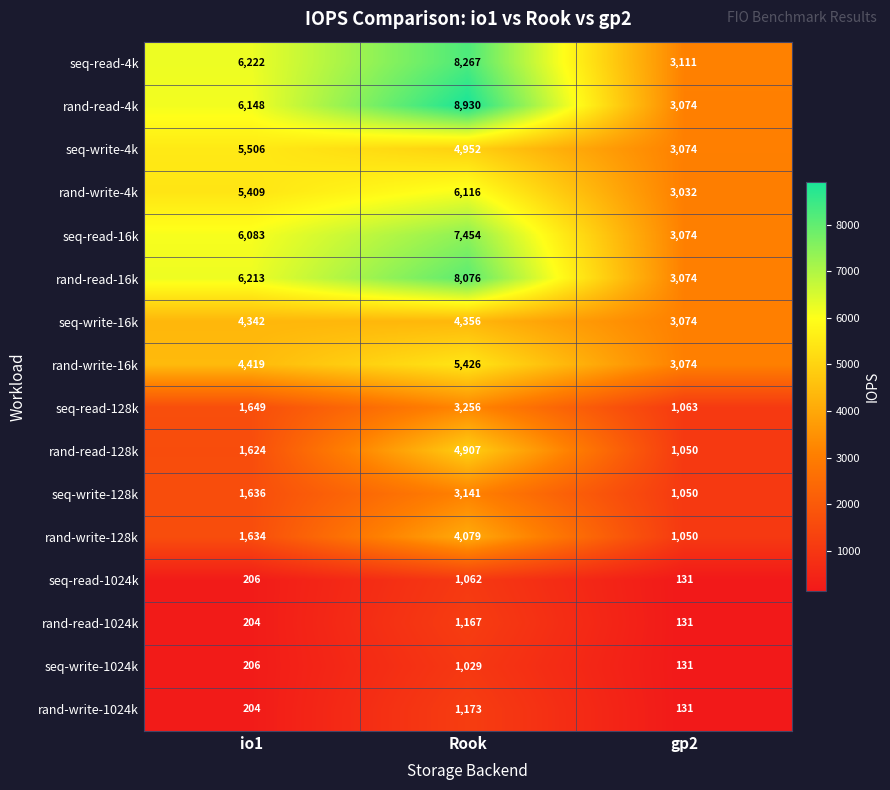

What is the total value across all series at io1?

51705